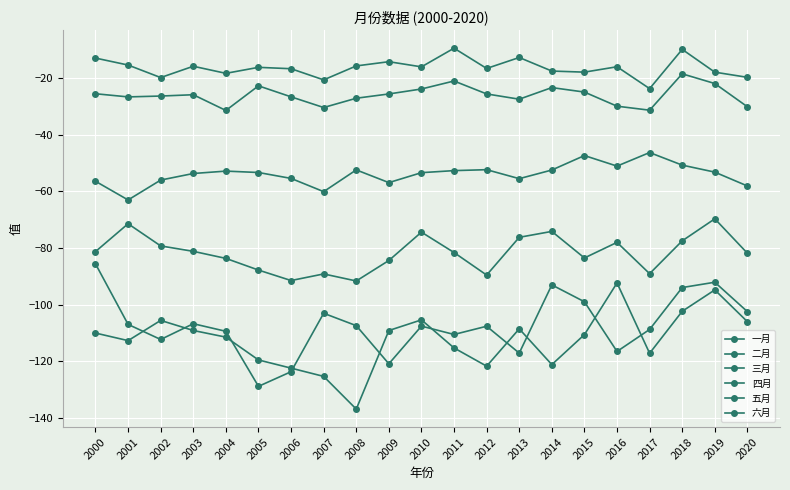

True or false: 五月 and 三月 intersect in this chart.

False